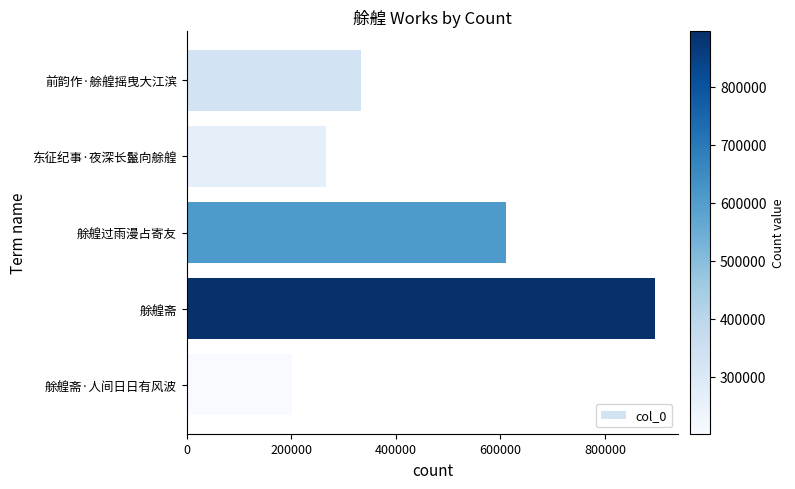

How many values are below 333674?

2